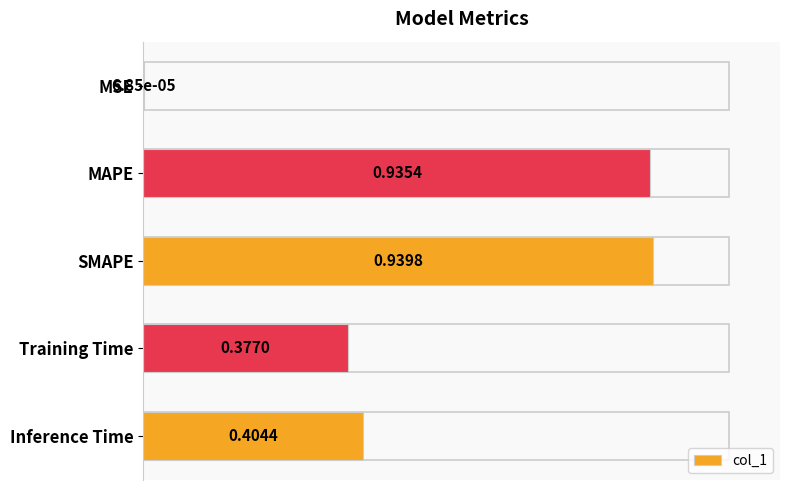

What is the change in value from MSE to Training Time?

+0.4